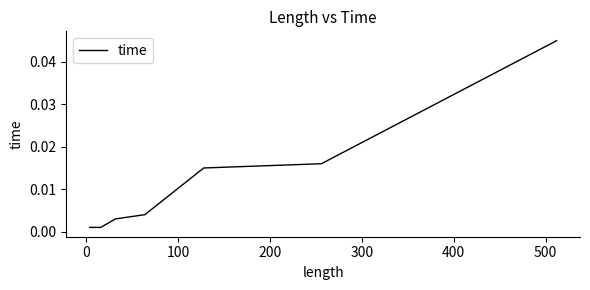

How many distinct data groups are displayed?

1